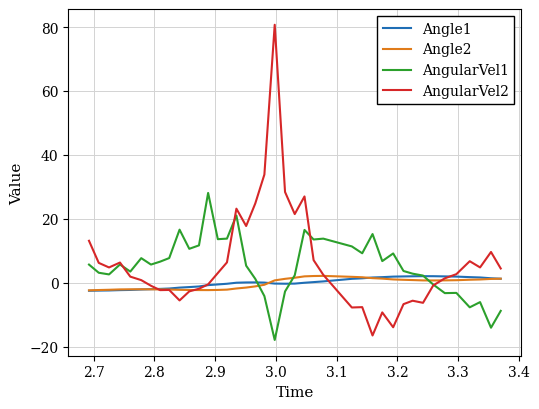

What is the smallest value displayed?

-17.9